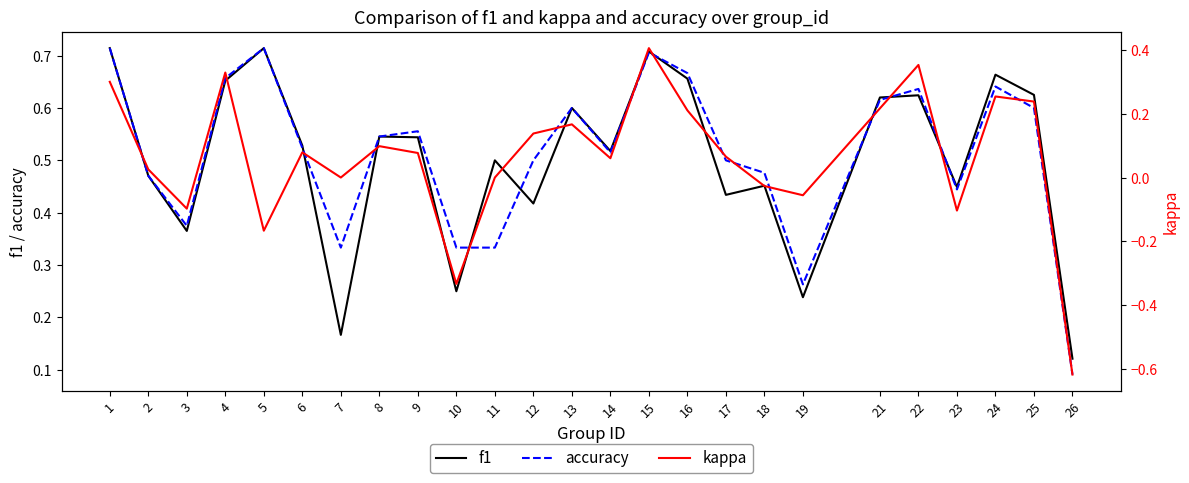

At which label does kappa first exceed 0?

1